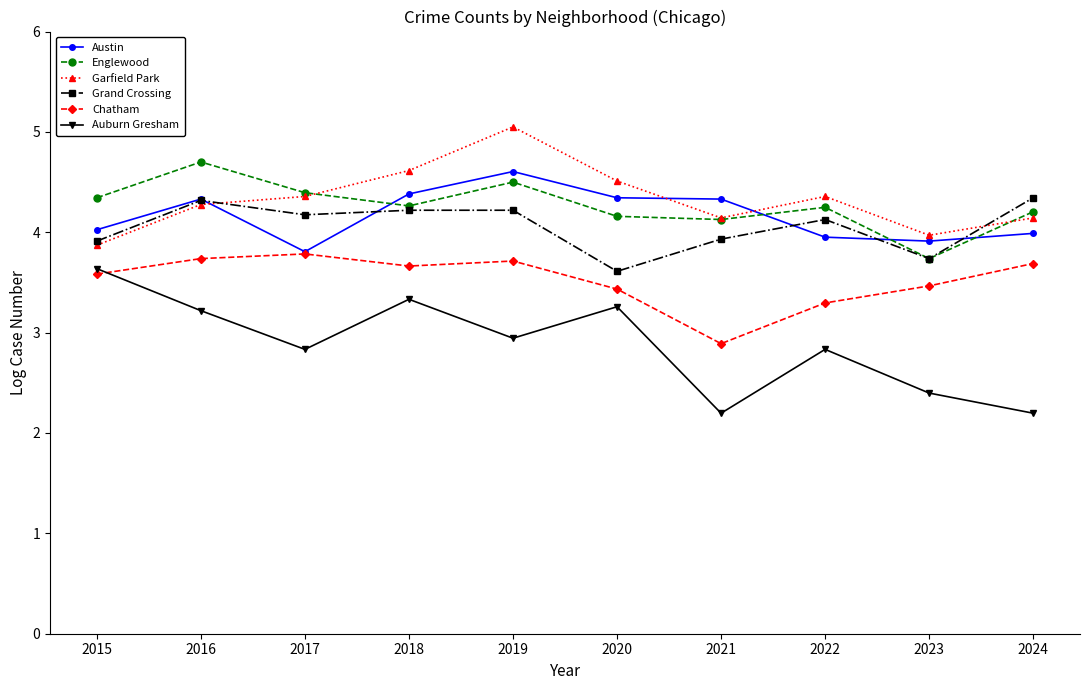

Does the chart have visible grid lines?

No